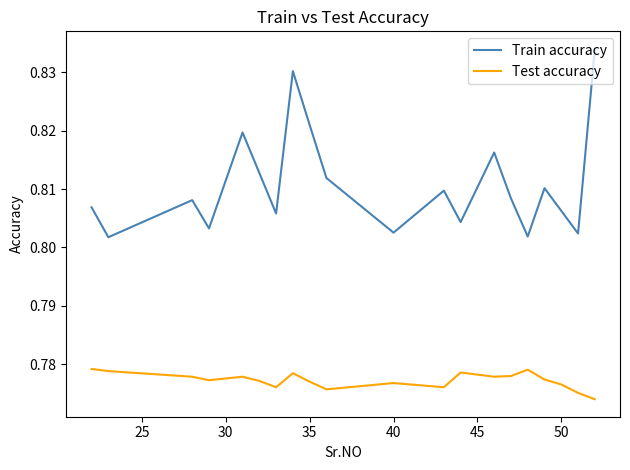

True or false: Train accuracy and Test accuracy cross at least once.

False